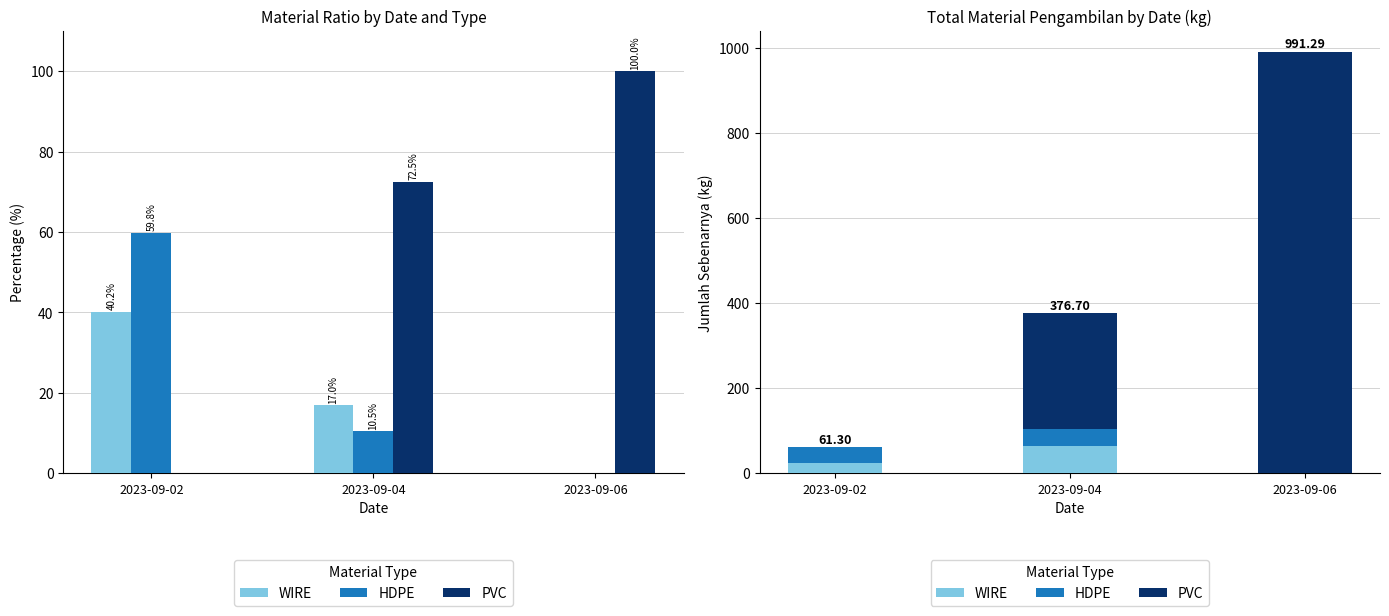

The PVC series shows 231.5 at 2023-09-06. True or false?

False